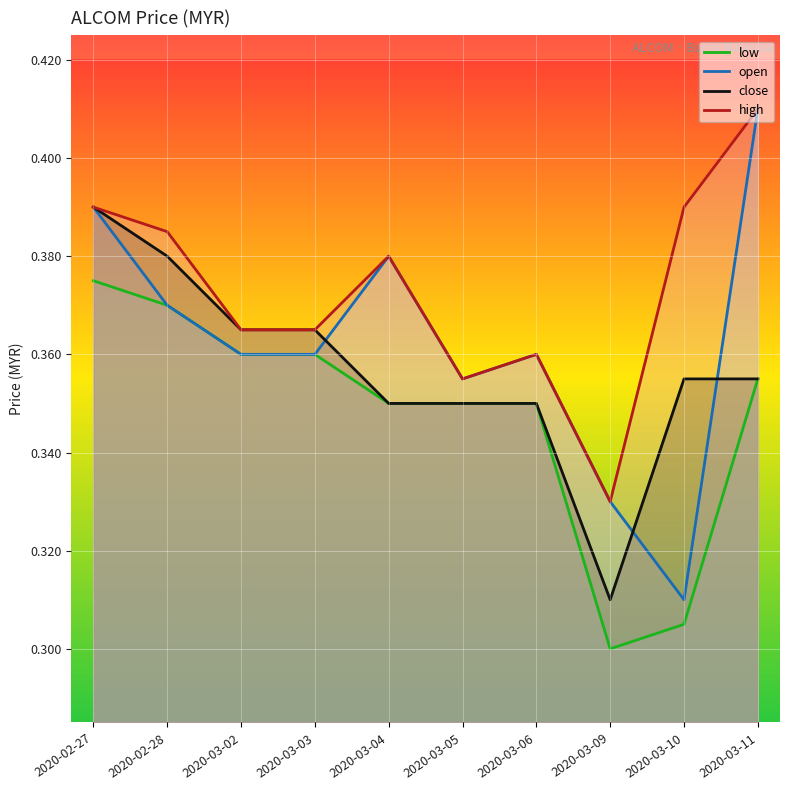

Reading left to right, list all the values displayed in this chart.

low: 2020-02-27=0.4	2020-02-28=0.4	2020-03-02=0.4	2020-03-03=0.4	2020-03-04=0.3	2020-03-05=0.3	2020-03-06=0.3	2020-03-09=0.3	2020-03-10=0.3	2020-03-11=0.4
open: 2020-02-27=0.4	2020-02-28=0.4	2020-03-02=0.4	2020-03-03=0.4	2020-03-04=0.4	2020-03-05=0.4	2020-03-06=0.4	2020-03-09=0.3	2020-03-10=0.3	2020-03-11=0.4
close: 2020-02-27=0.4	2020-02-28=0.4	2020-03-02=0.4	2020-03-03=0.4	2020-03-04=0.3	2020-03-05=0.3	2020-03-06=0.3	2020-03-09=0.3	2020-03-10=0.4	2020-03-11=0.4
high: 2020-02-27=0.4	2020-02-28=0.4	2020-03-02=0.4	2020-03-03=0.4	2020-03-04=0.4	2020-03-05=0.4	2020-03-06=0.4	2020-03-09=0.3	2020-03-10=0.4	2020-03-11=0.4